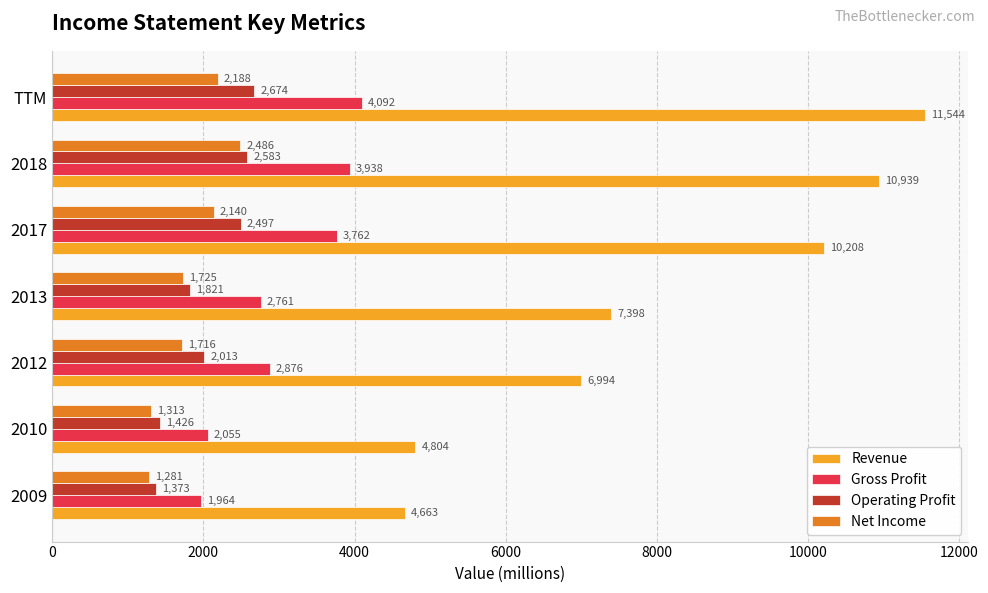

Which series has the largest total across all categories?

Revenue